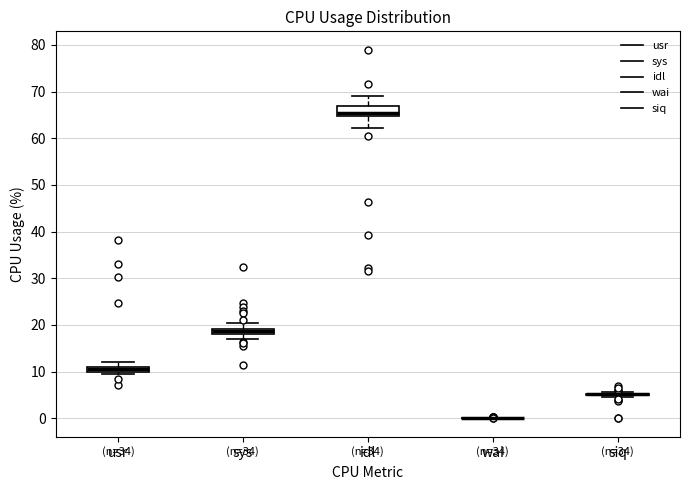

Where is the upper edge of the box for sys on the y-axis? The values are not printed on the chart, so give them approximately, as read against the axis.

19